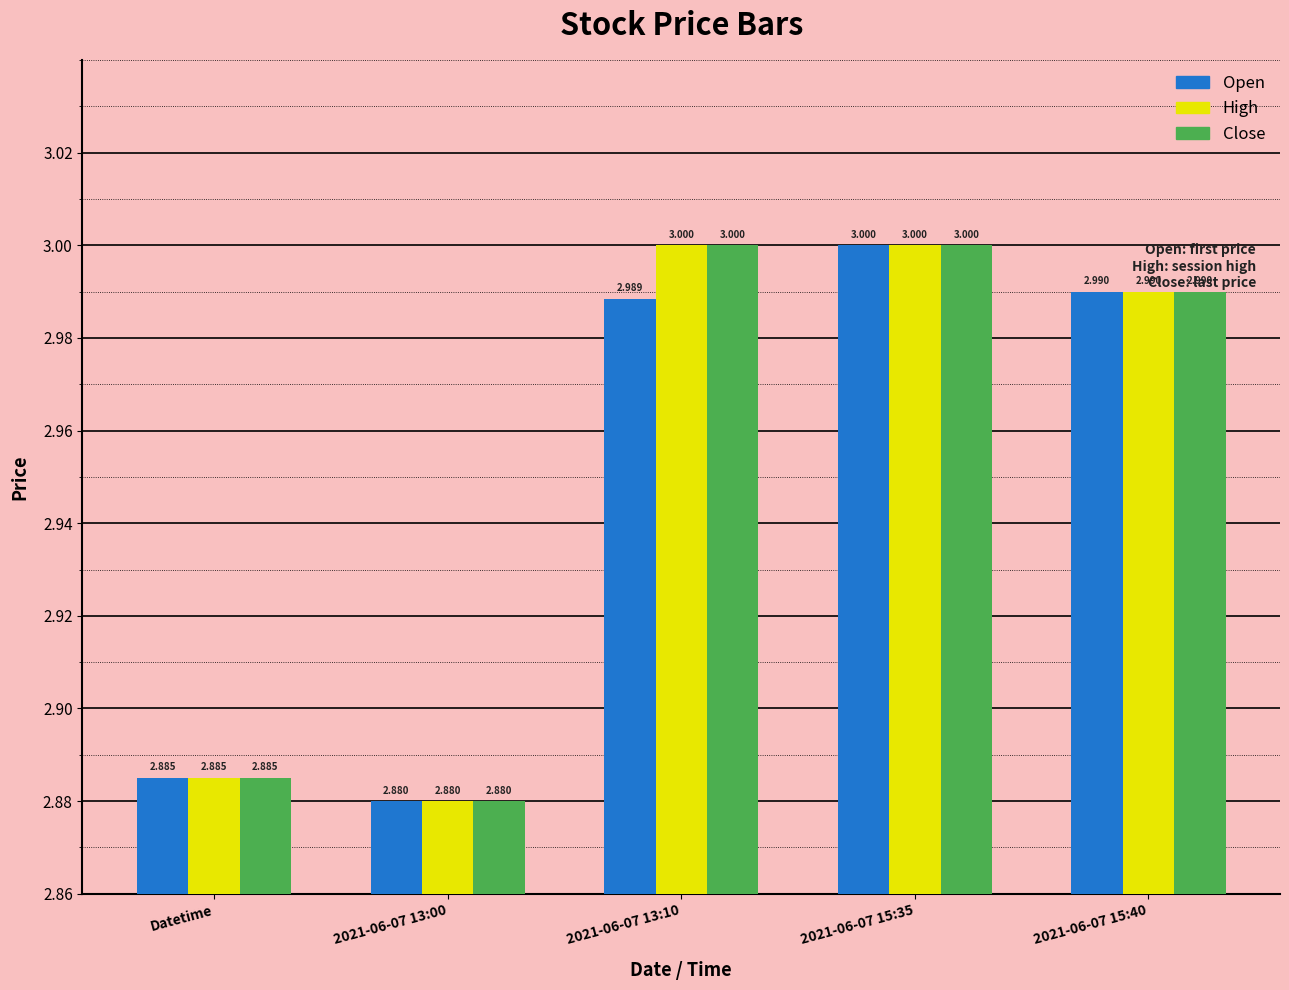

What are all the series names shown in the legend?

Open, High, Close